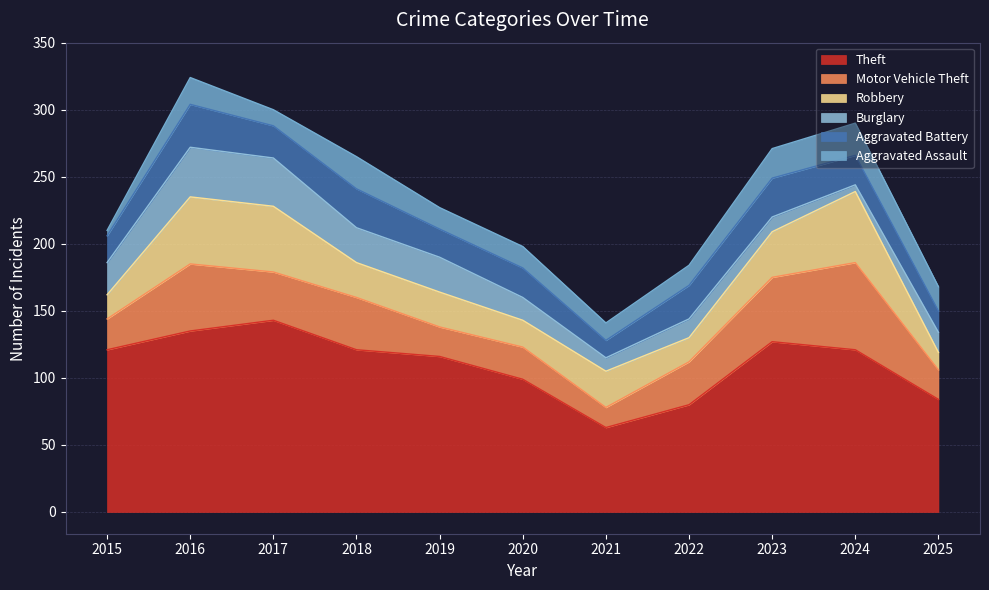

True or false: Aggravated Assault has more than 0 points higher than both neighbors.

True